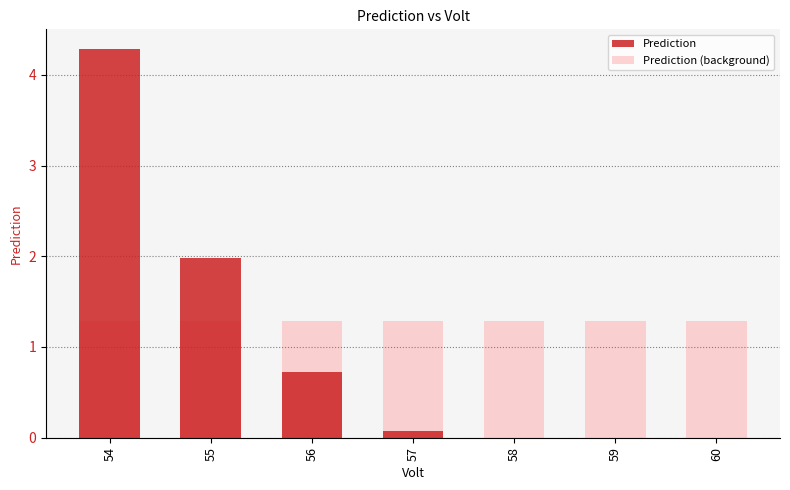

What are all the series names shown in the legend?

Prediction, Prediction (background)